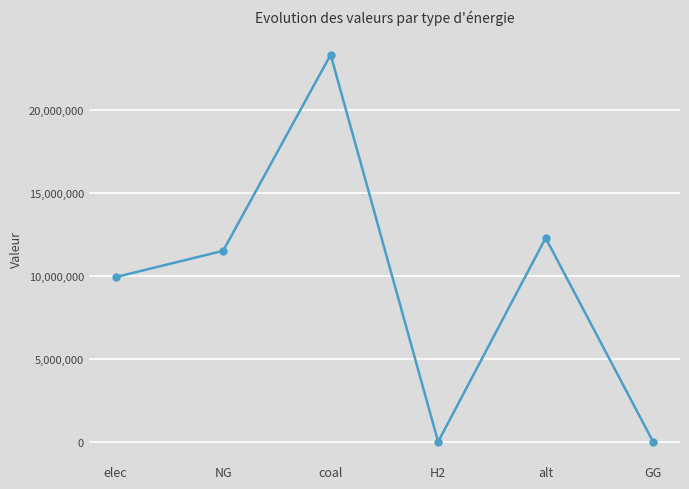

Where is the first local maximum?

coal